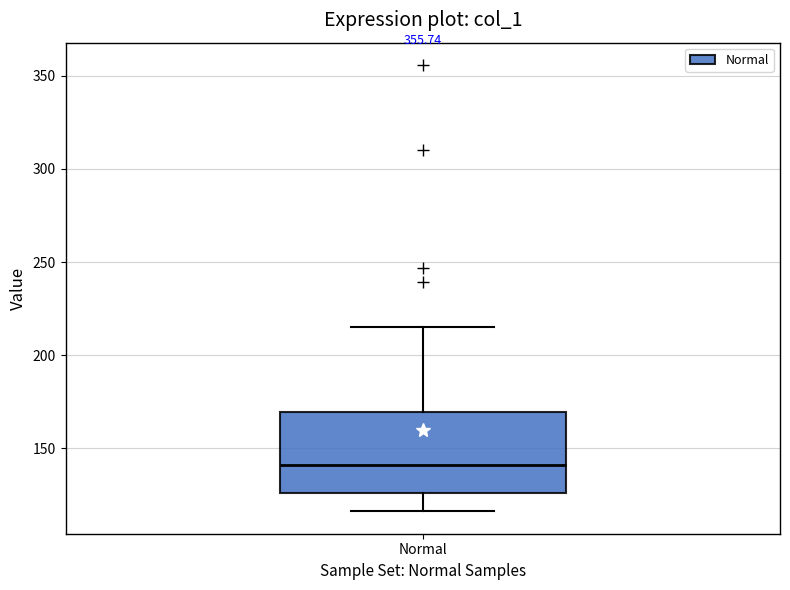

Where is the upper edge of the box for Normal on the y-axis? The values are not printed on the chart, so give them approximately, as read against the axis.

170